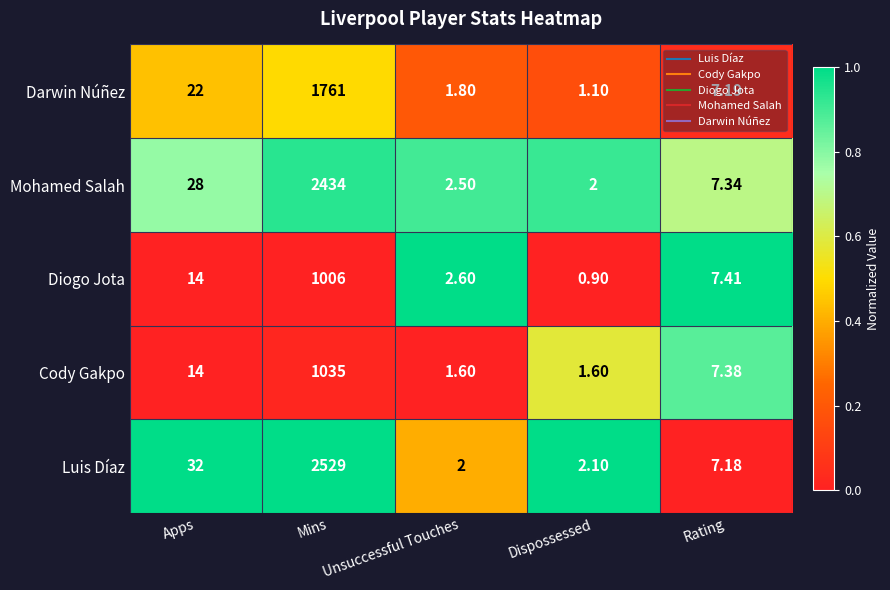

What is the maximum value shown in the chart?

2529.0